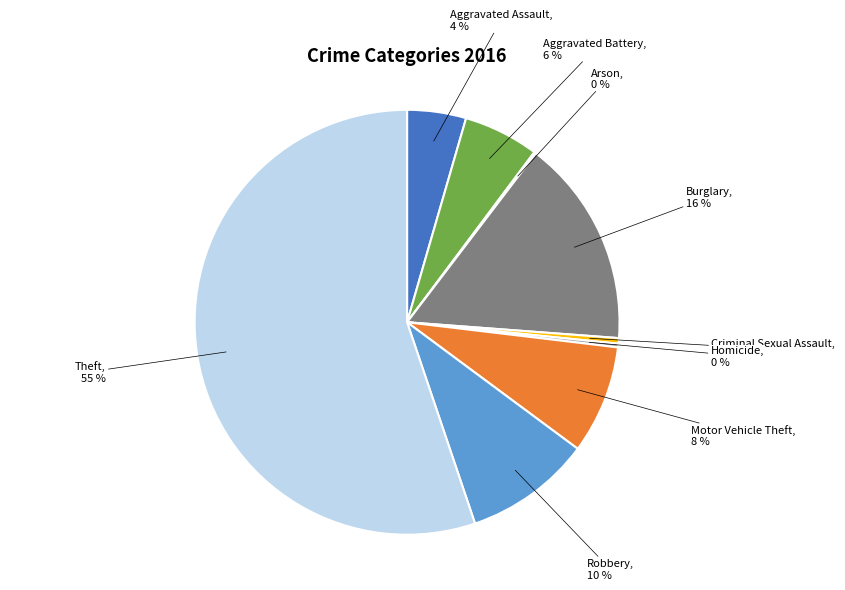

To the nearest percent, what is the average slice percentage?

11%